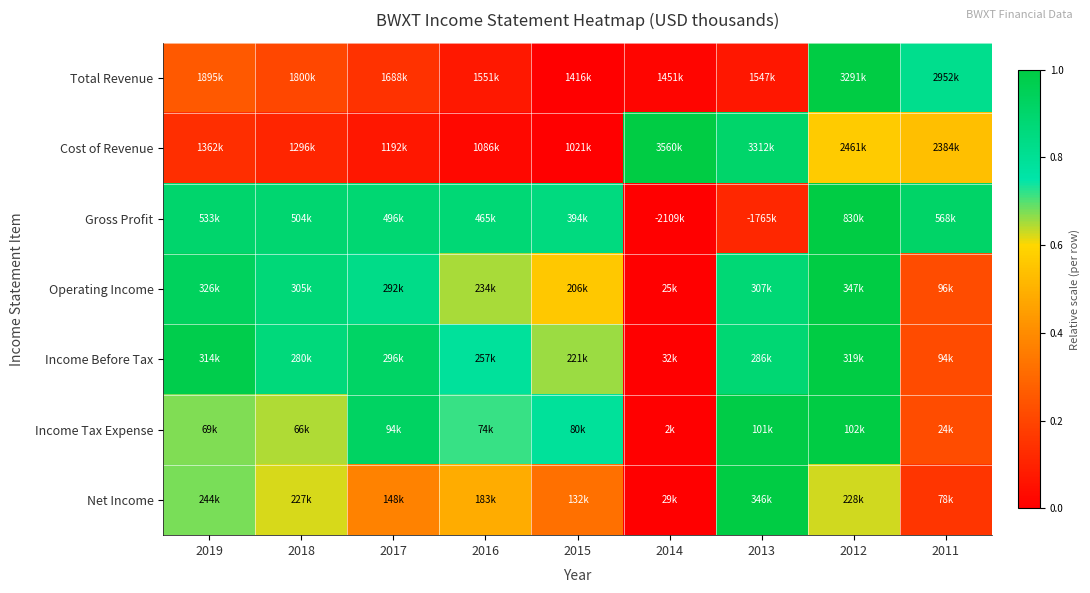

Rank the series at 2016 from lowest to highest value.

Cost of Revenue, Total Revenue, Net Income, Operating Income, Income Tax Expense, Income Before Tax, Gross Profit